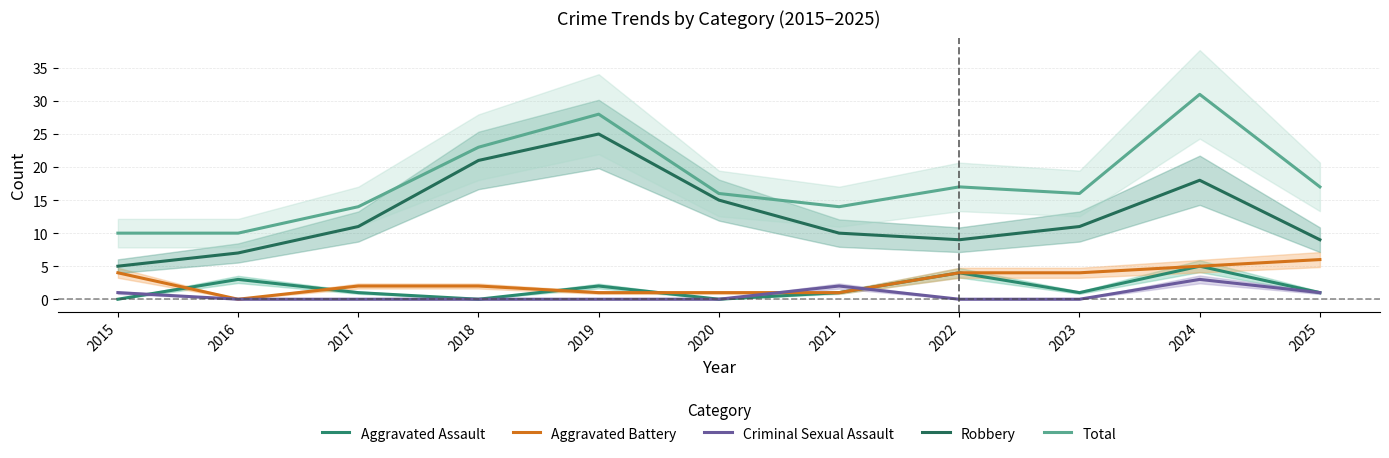

Reading left to right, extract all data points from this chart.

Aggravated Assault: 2015=0	2016=3	2017=1	2018=0	2019=2	2020=0	2021=1	2022=4	2023=1	2024=5	2025=1
Aggravated Battery: 2015=4	2016=0	2017=2	2018=2	2019=1	2020=1	2021=1	2022=4	2023=4	2024=5	2025=6
Criminal Sexual Assault: 2015=1	2016=0	2017=0	2018=0	2019=0	2020=0	2021=2	2022=0	2023=0	2024=3	2025=1
Robbery: 2015=5	2016=7	2017=11	2018=21	2019=25	2020=15	2021=10	2022=9	2023=11	2024=18	2025=9
Total: 2015=10	2016=10	2017=14	2018=23	2019=28	2020=16	2021=14	2022=17	2023=16	2024=31	2025=17